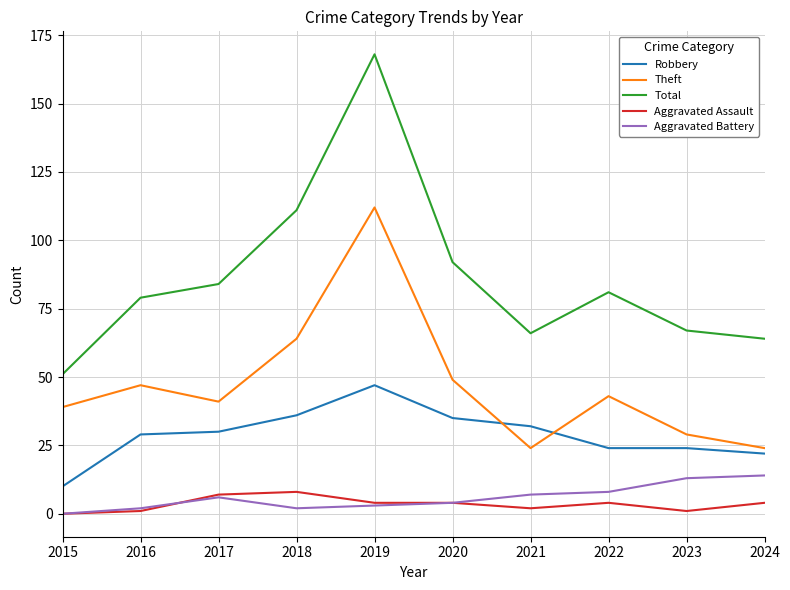

The Total series shows 91 at 2021. True or false?

False